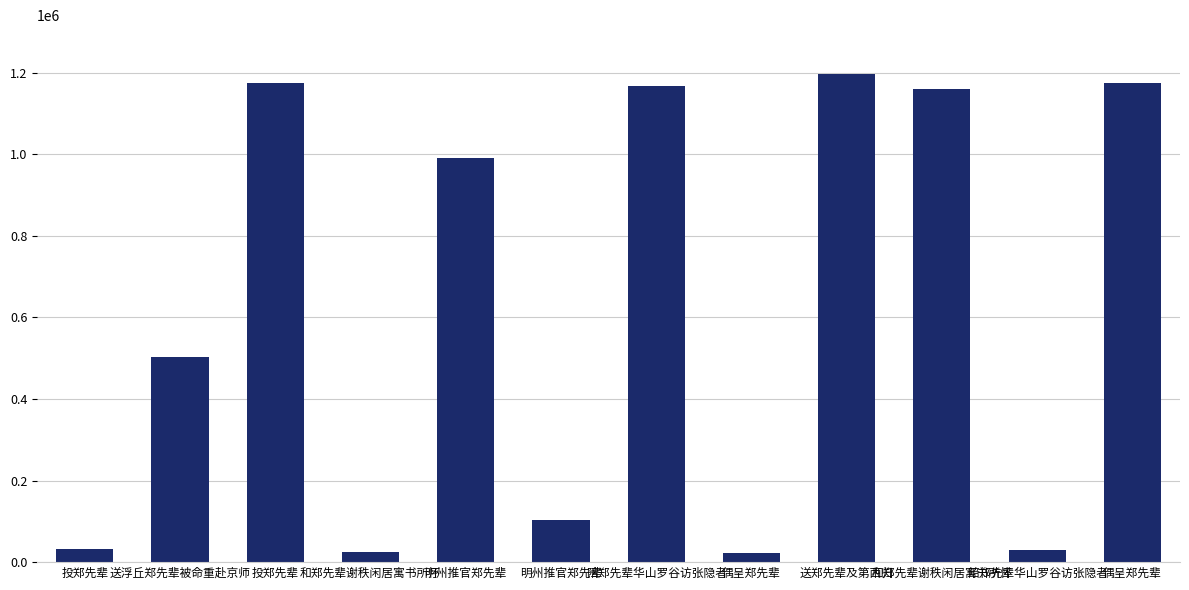

At which category does the chart reach its peak across all series?

送郑先辈及第西归